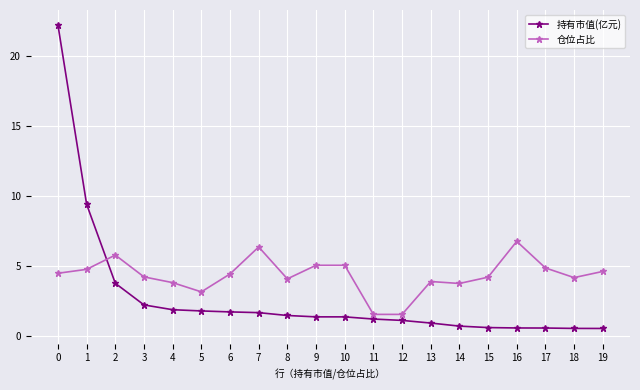

List the series in order of their peak value, highest first.

持有市值(亿元), 仓位占比